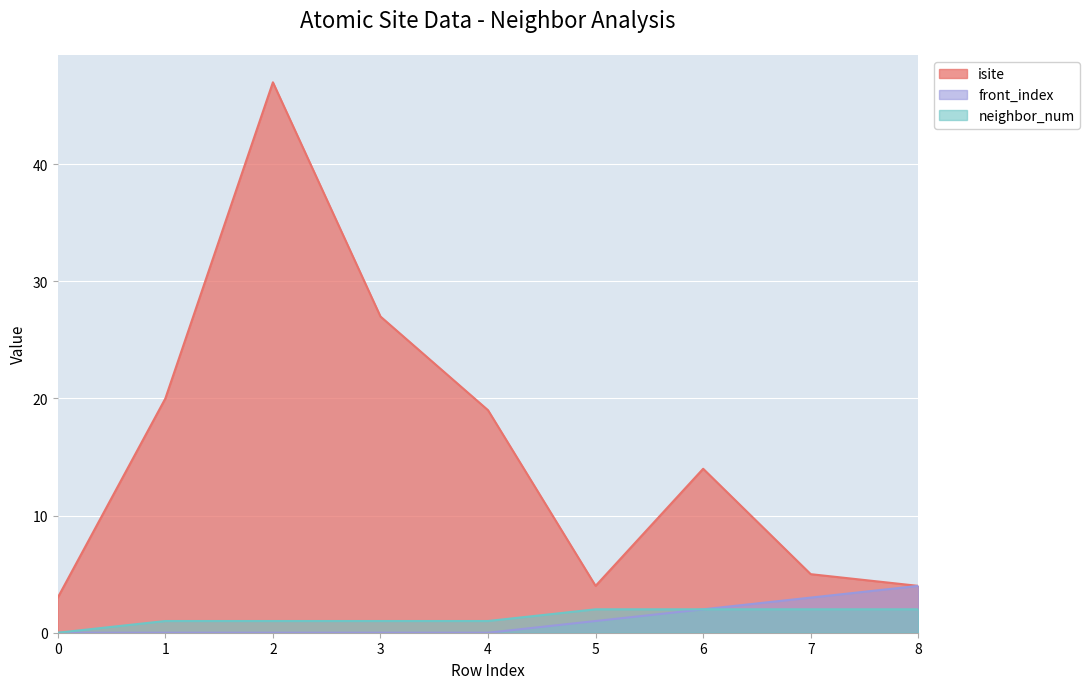

Is it true that front_index equals 4 at 7?

False